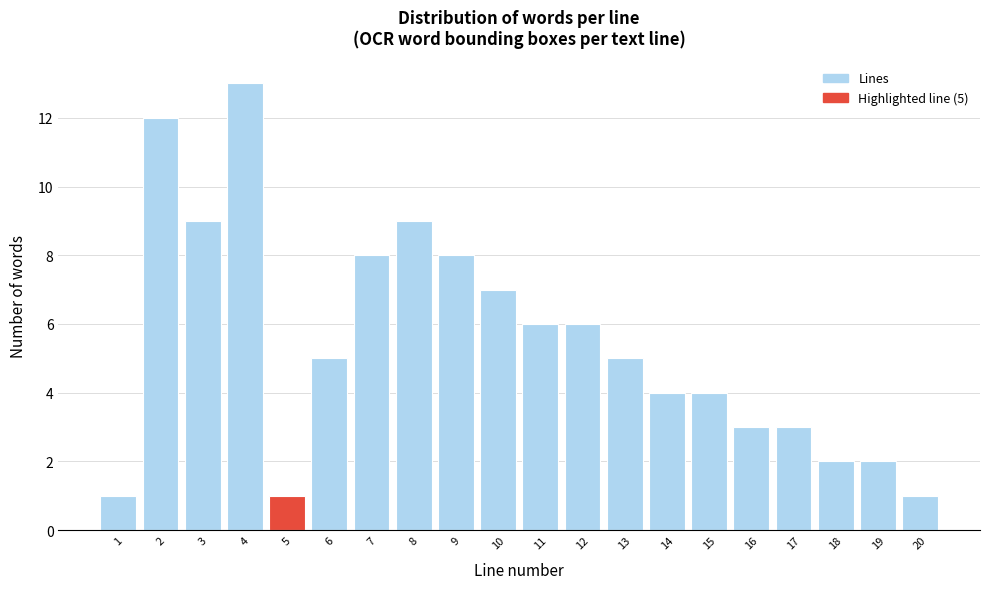

Reading left to right, list all the values displayed in this chart.

1	12	9	13	1	5	8	9	8	7	6	6	5	4	4	3	3	2	2	1